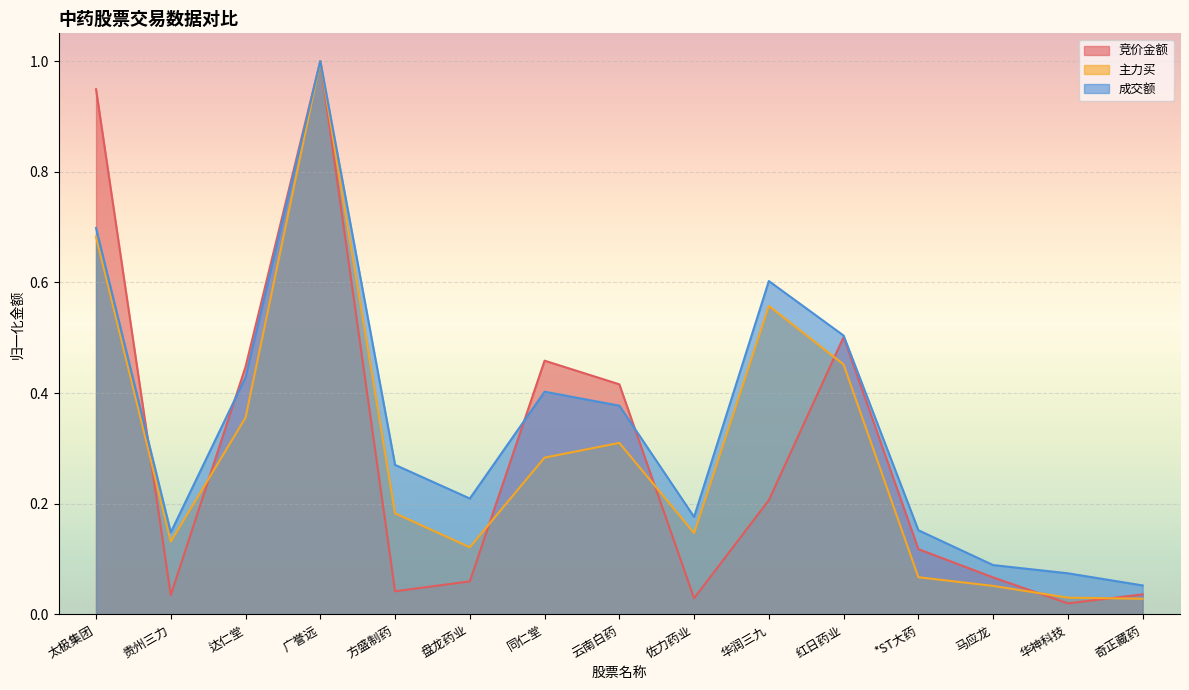

True or false: 主力买 and 成交额 cross at least once.

False